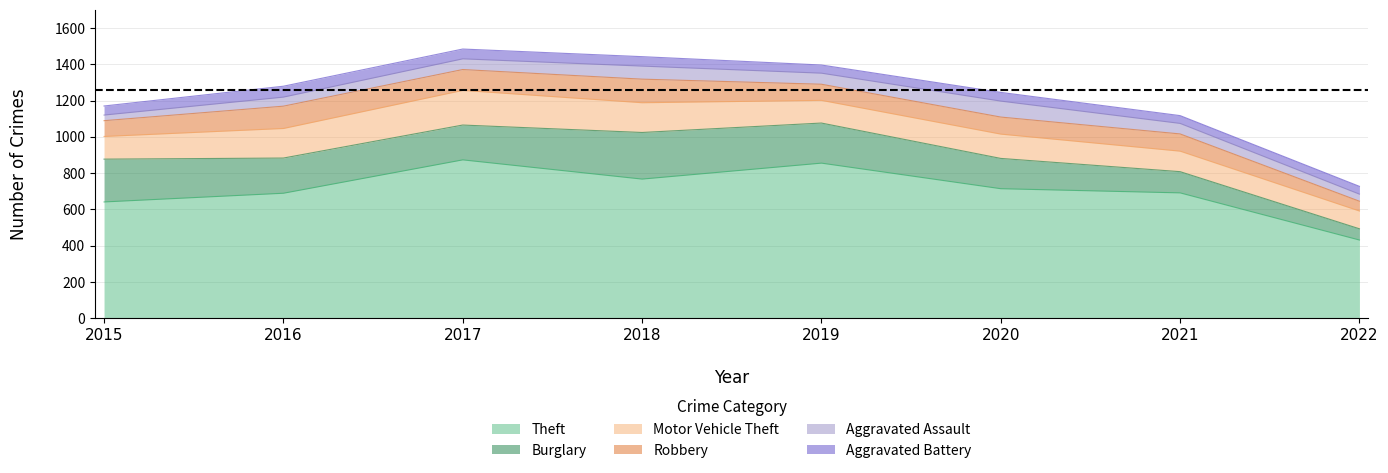

What is the value of the Theft point at the 8th from the left?

431